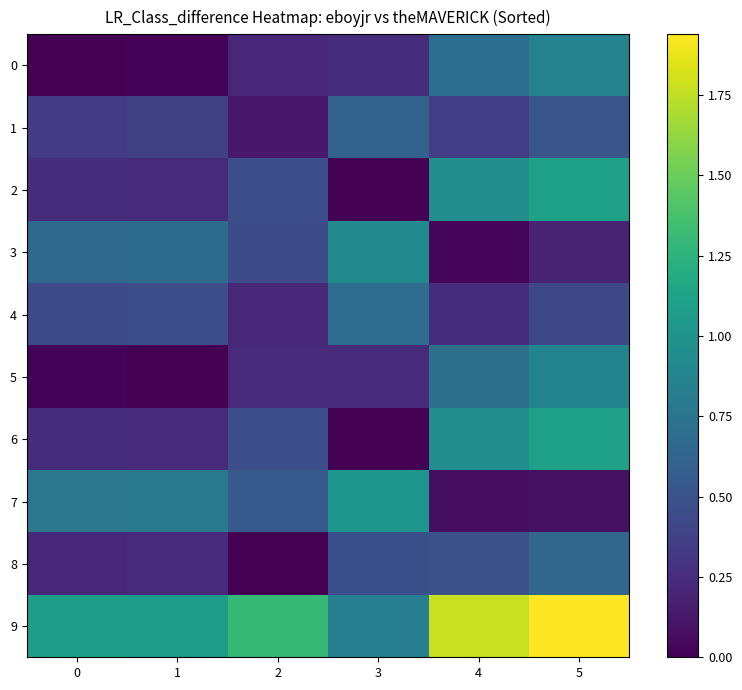

How many distinct data groups are displayed?

10